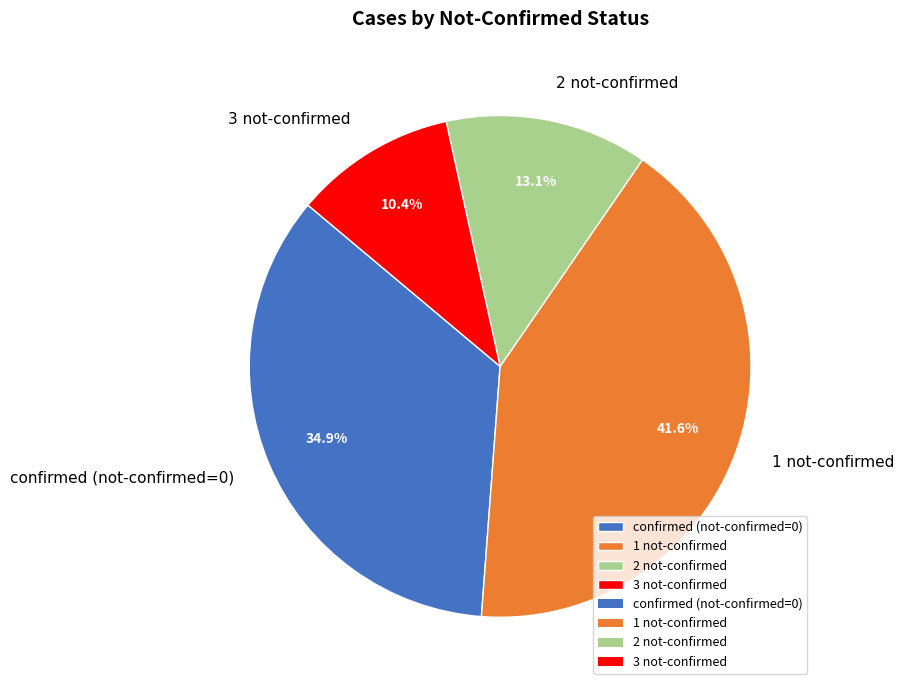

Approximately how many times larger is the value at 3 not-confirmed compared to confirmed (not-confirmed=0)?

0.3